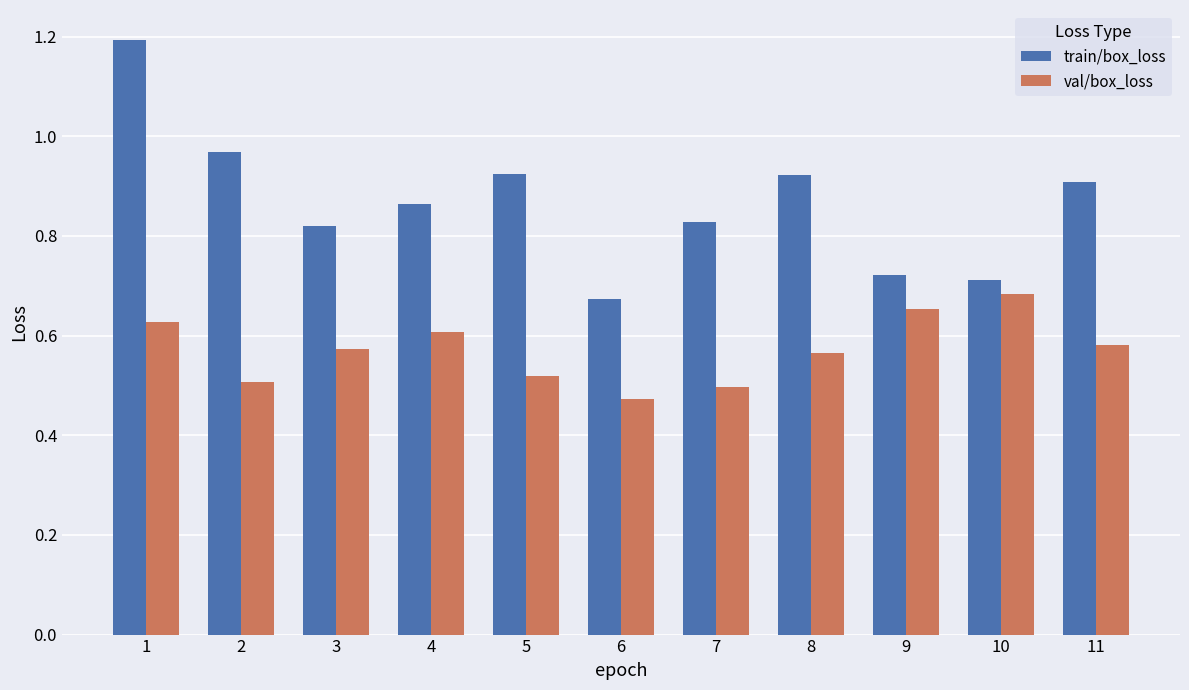

At 3, list the series in order from smallest to largest.

val/box_loss, train/box_loss